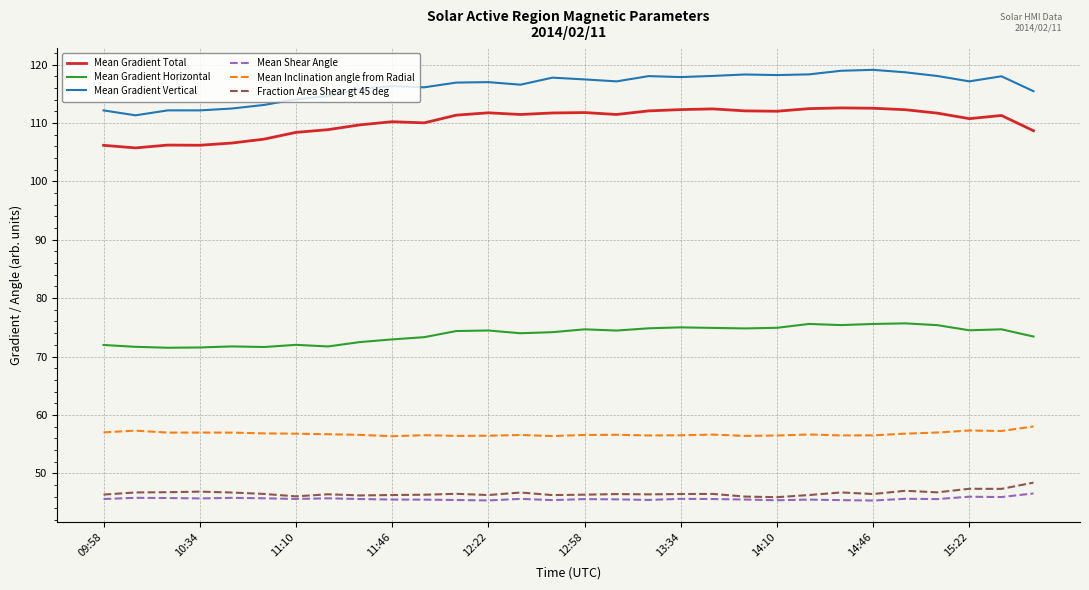

True or false: Mean Inclination angle from Radial and Mean Shear Angle cross at least once.

False